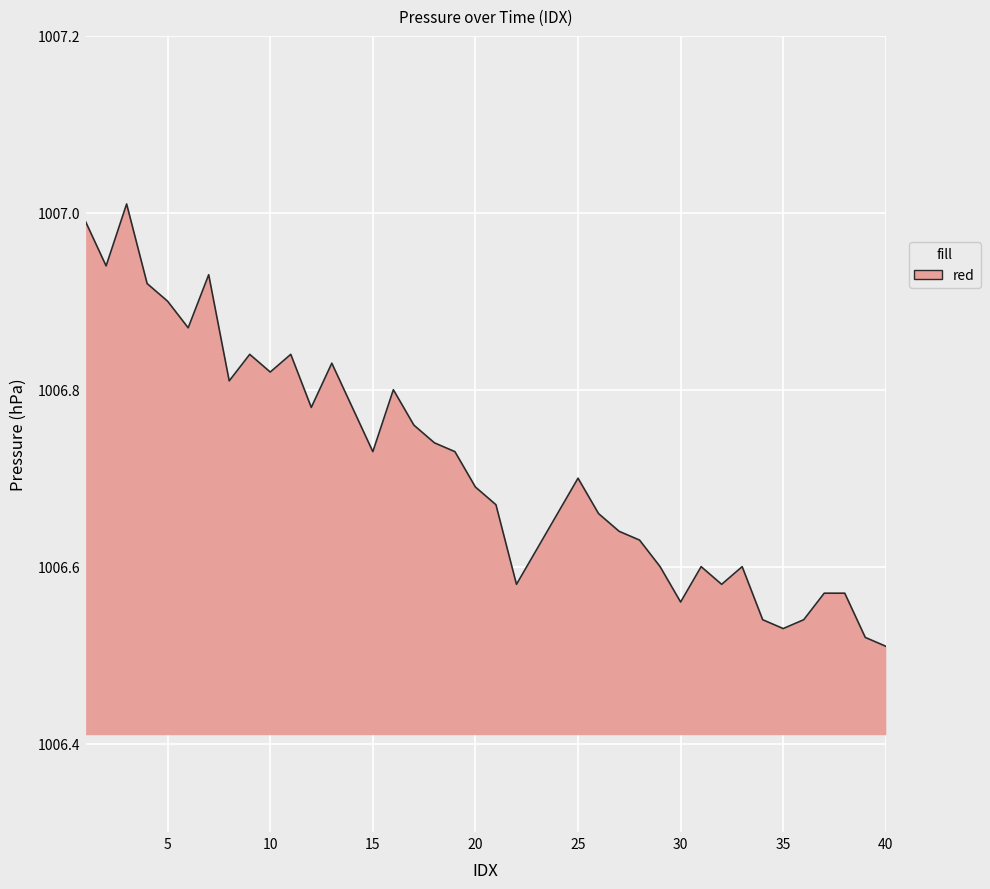

What is the difference between the maximum and minimum values?

0.5